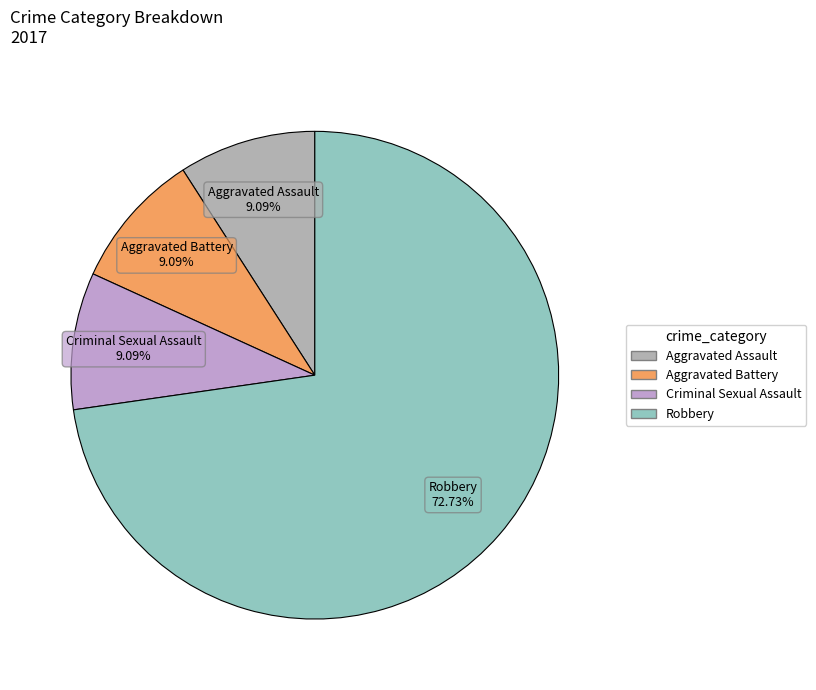

What portion of the pie excludes Aggravated Battery?

90.9%